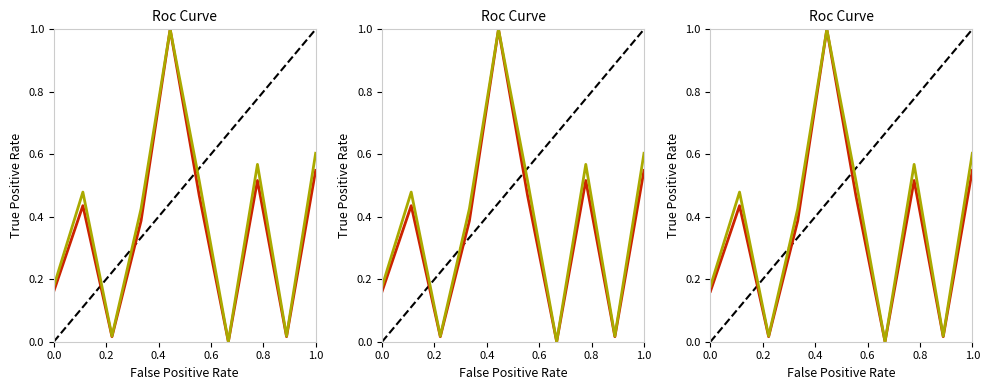

What is the difference between the second highest and minimum values in the PurchasePeriod series?

0.5